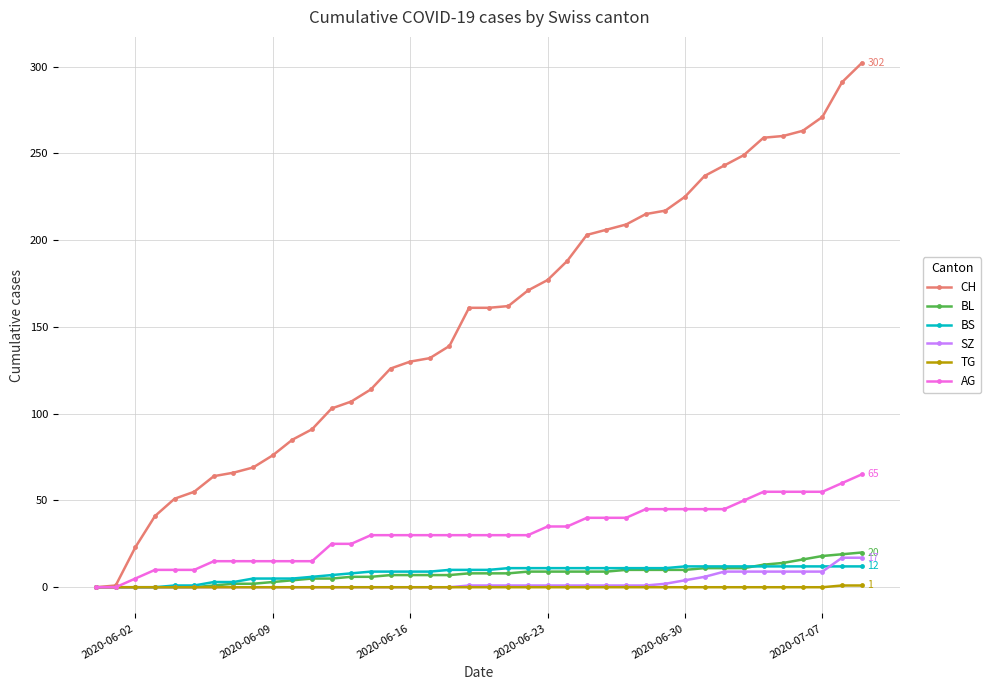

Which series has the largest range (max minus min)?

CH